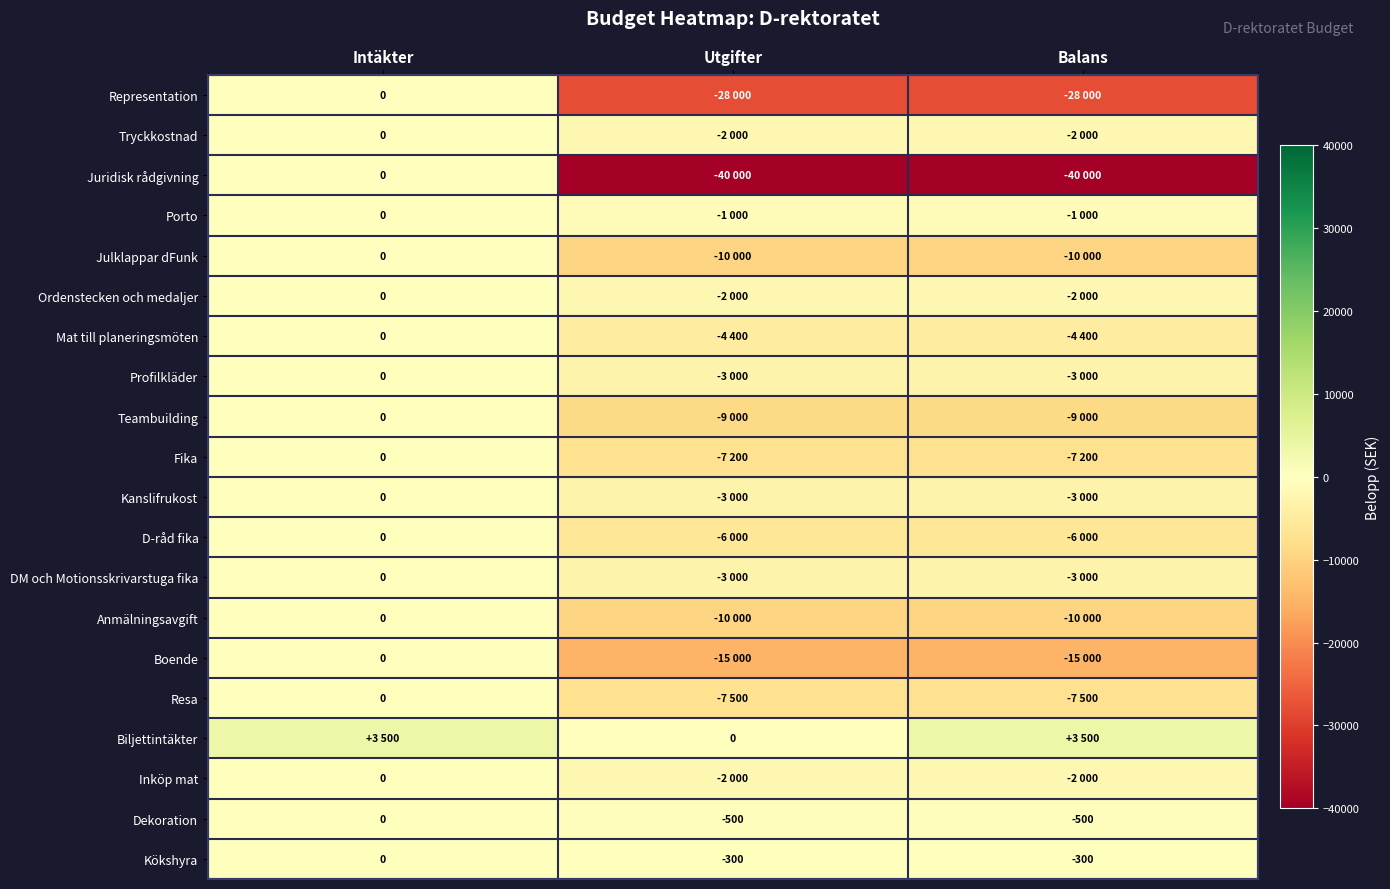

Read the Kökshyra value at Utgifter, to the nearest 10.

-300